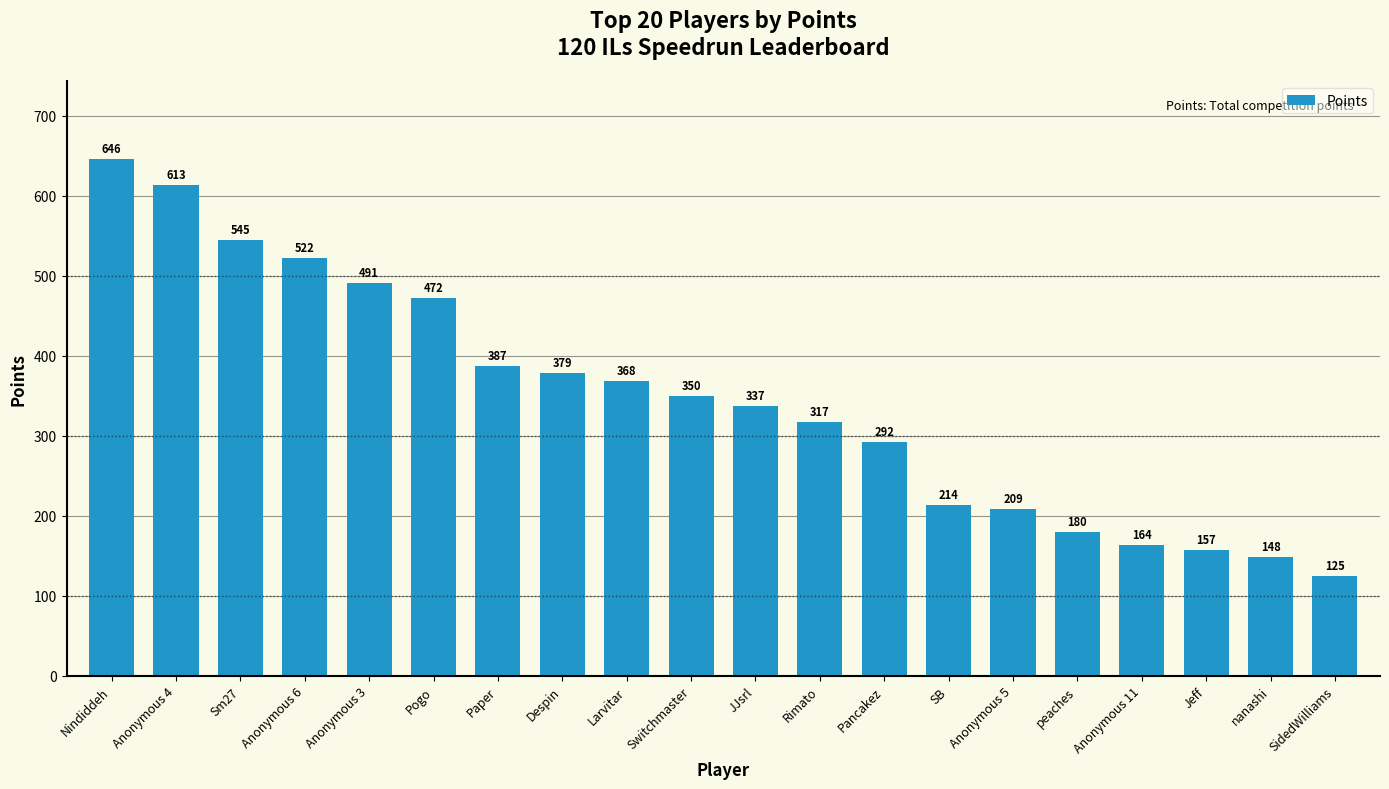

Where is the data nearest to the value 385?

Paper